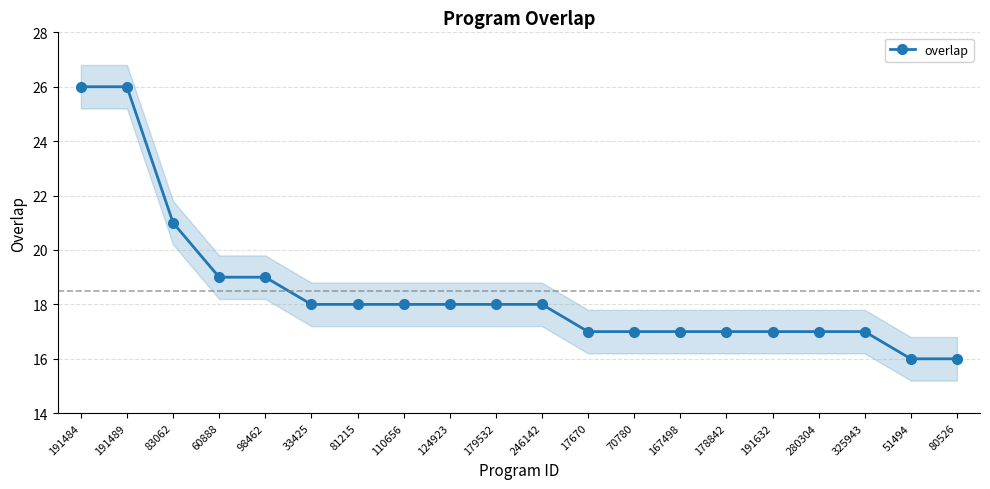

Is it true that the value at 110656 is 5?

False